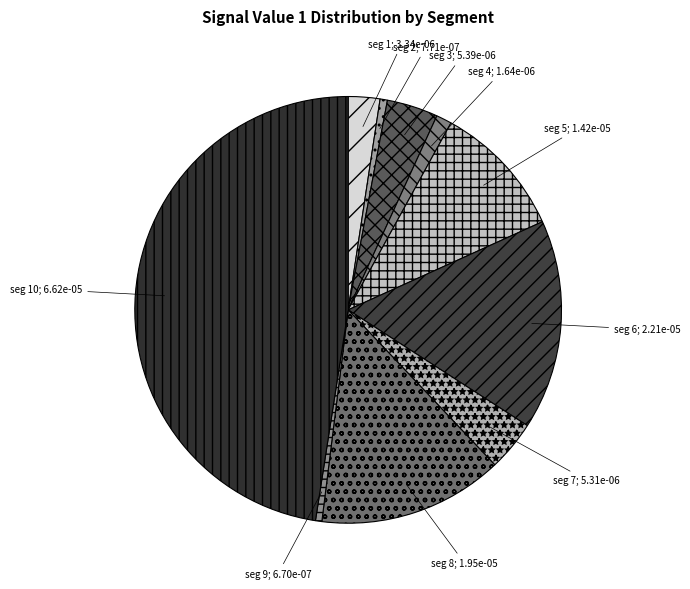

How many segments does this pie chart have?

10